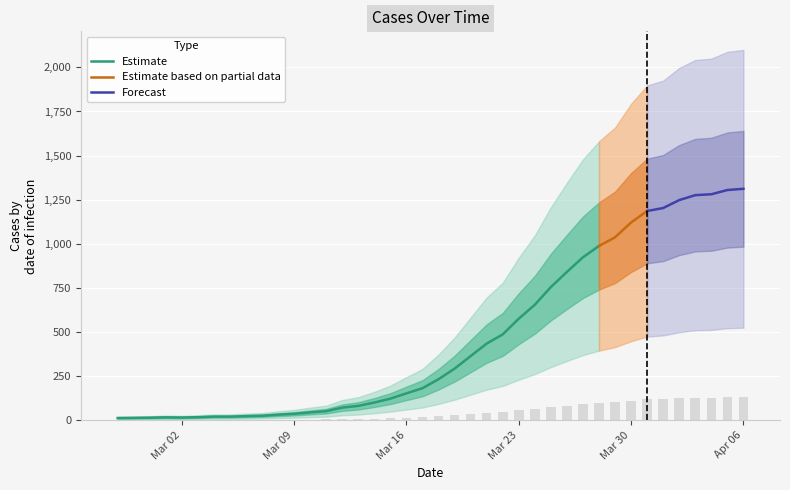

What is the highest value of the Estimate series?

988